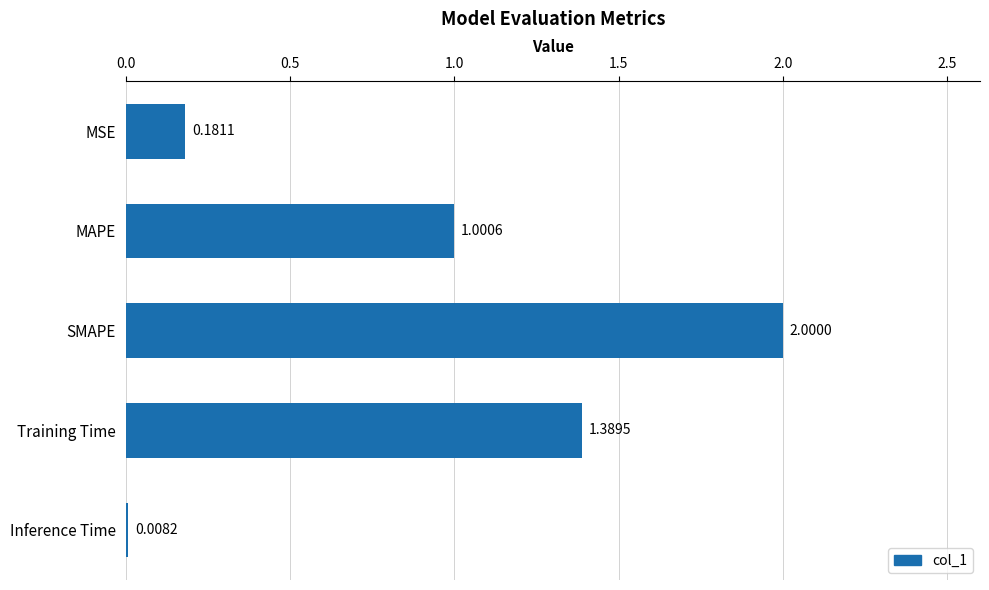

What is the difference between the maximum and minimum values?

2.0